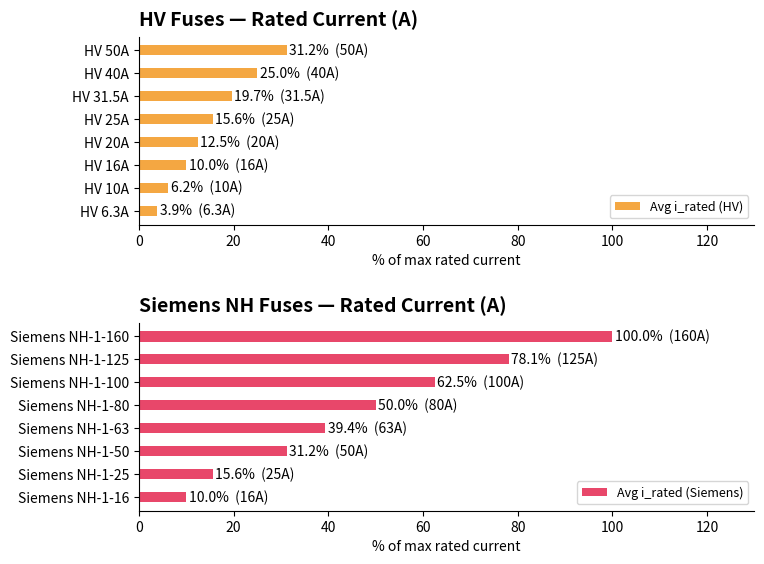

Reading left to right, list all the values displayed in this chart.

Avg i_rated (HV): 3.9	6.2	10.0	12.5	15.6	19.7	25.0	31.2
Avg i_rated (Siemens): 10.0	15.6	31.2	39.4	50.0	62.5	78.1	100.0